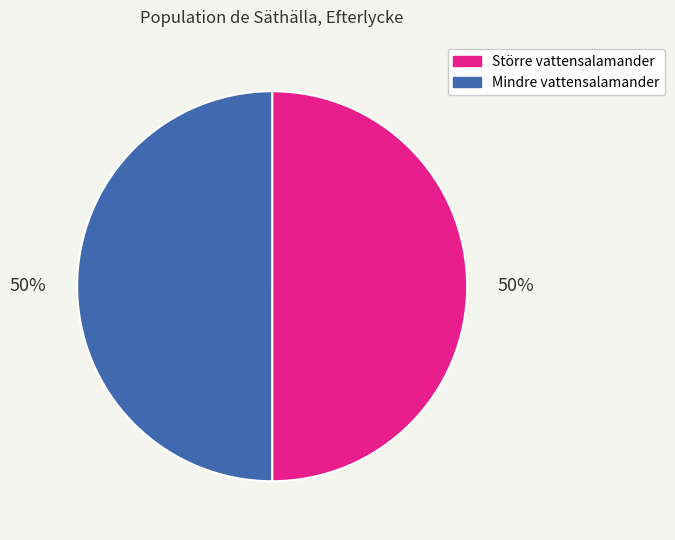

How many slices are in this pie chart?

2